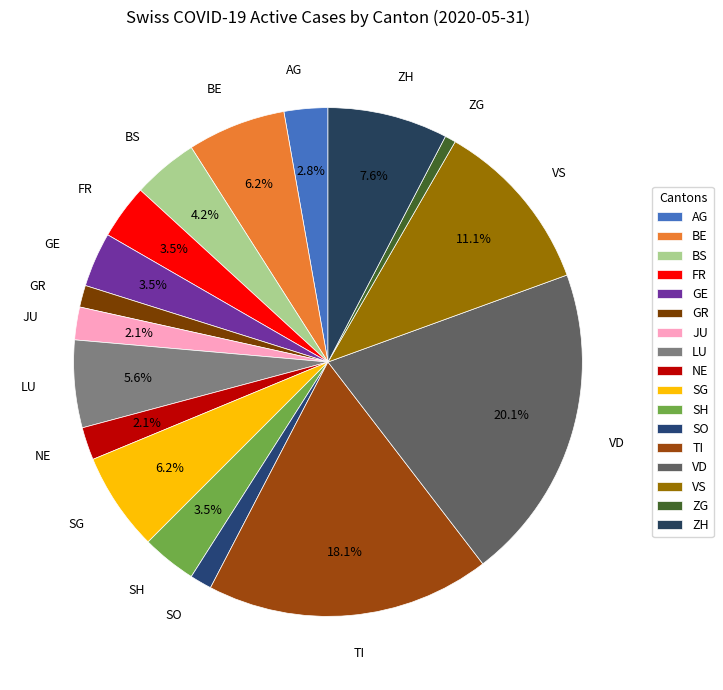

Is there any slice that represents more than half of the pie?

No